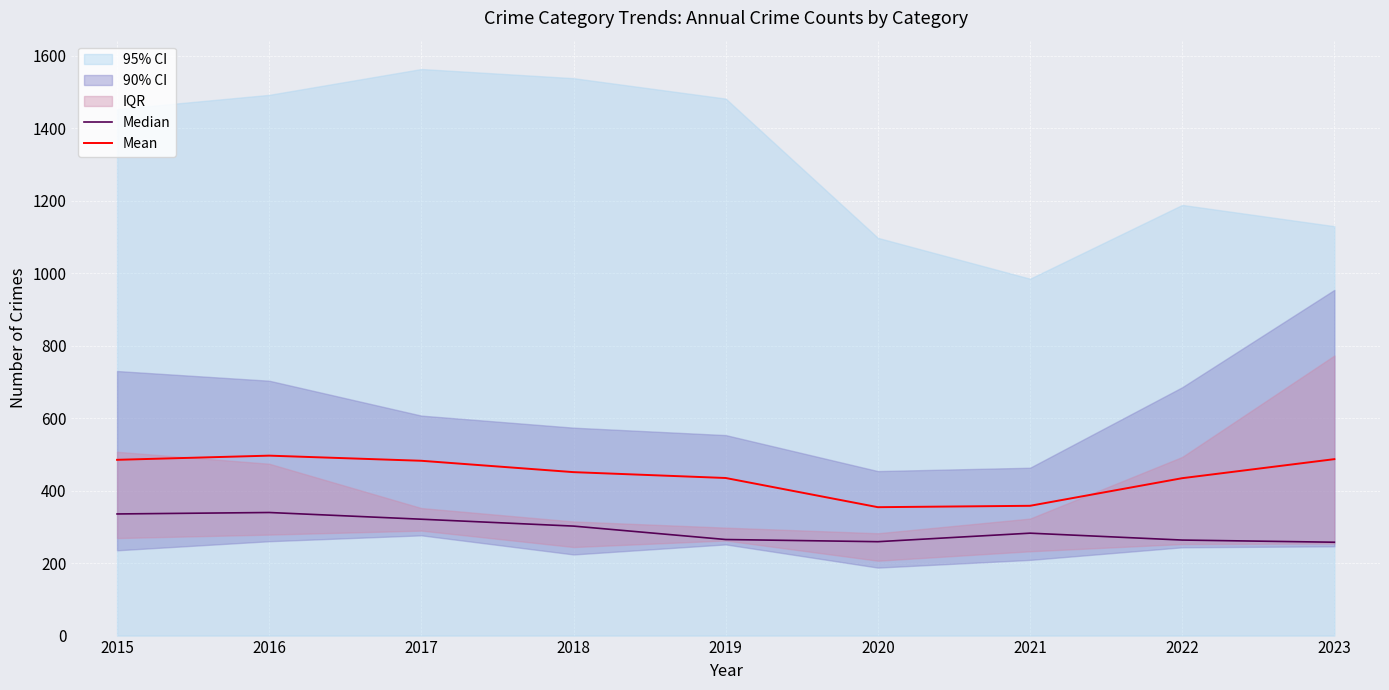

At which label is Median closest to 298?

2018